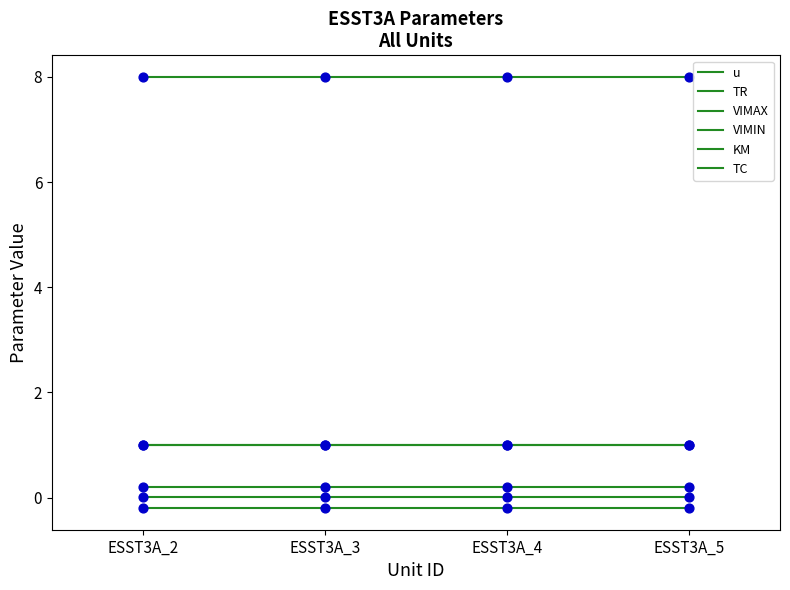

Which series has the largest total across all categories?

KM